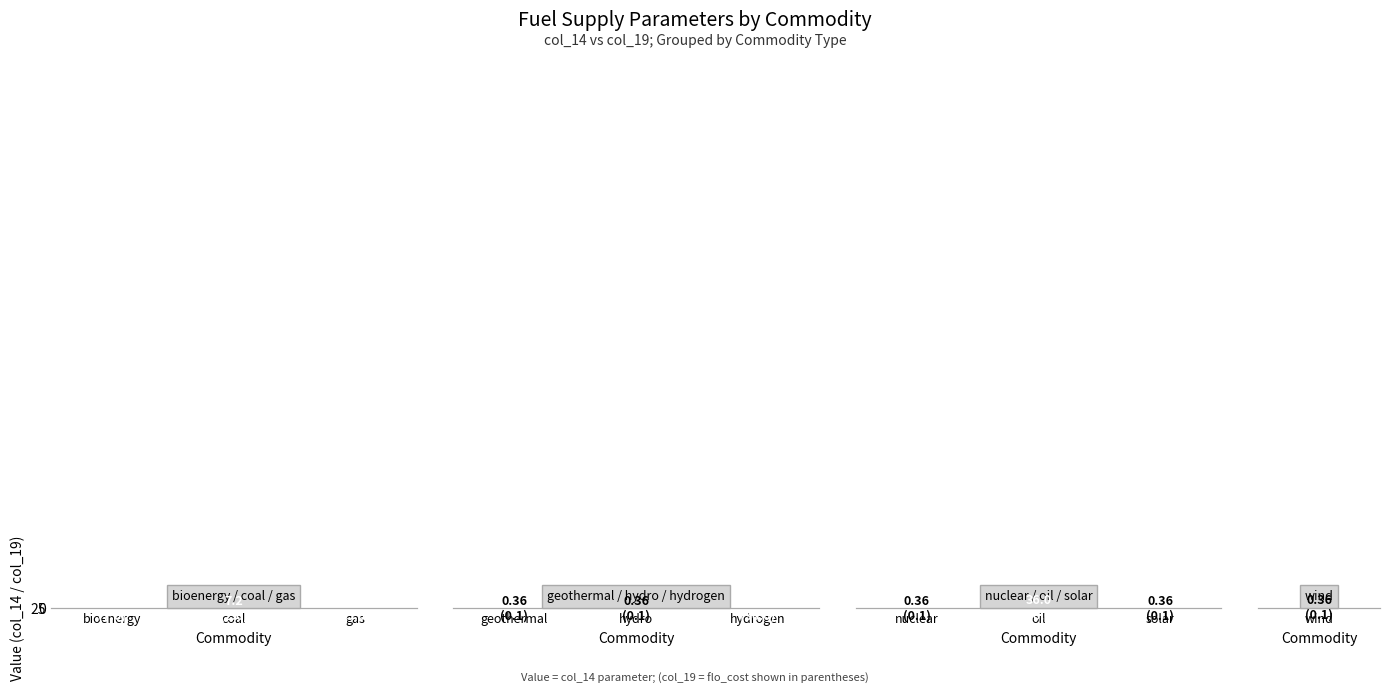

Is it true that bioenergy / coal / gas equals 18.0 at gas?

True